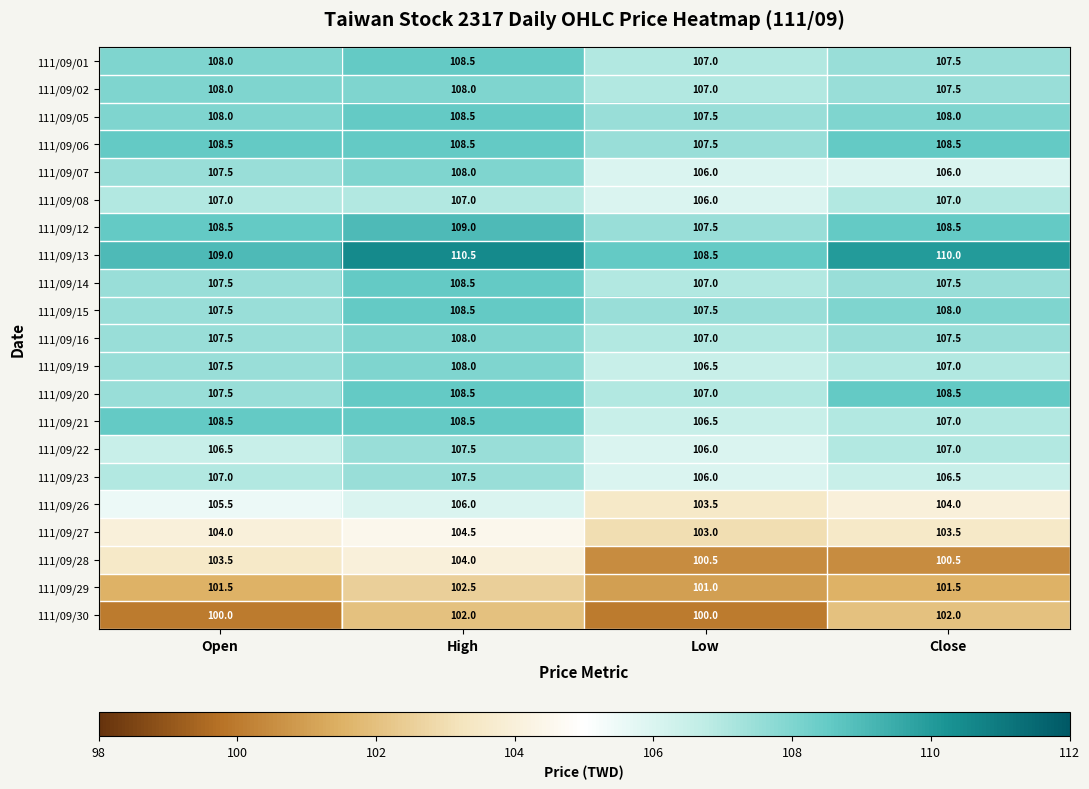

What is the difference between the highest and lowest values at High?

8.5